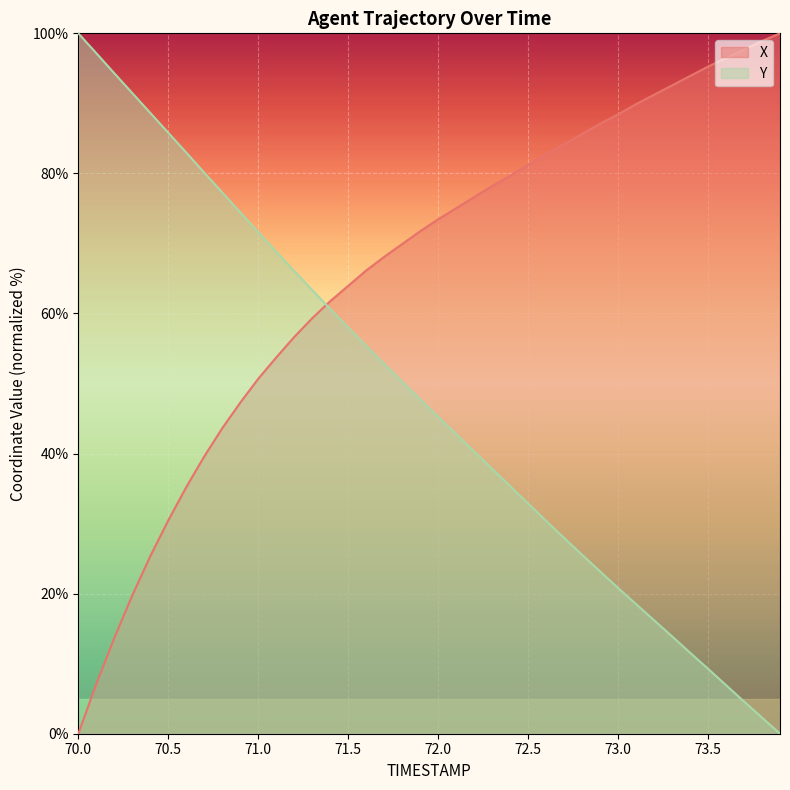

At which label does X first exceed 73?

72.0